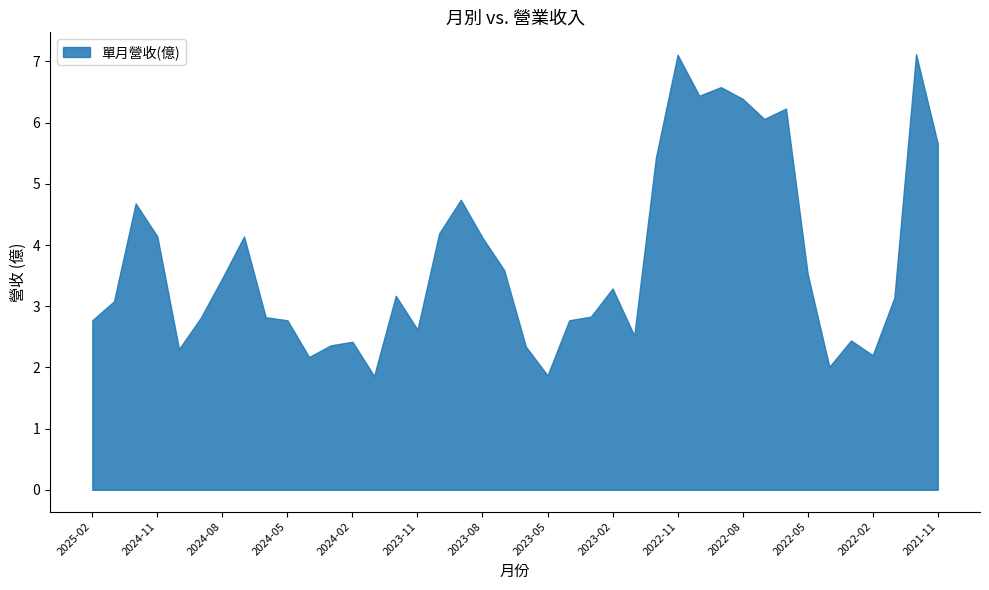

The value at 2021-11 is 7.6. True or false?

False